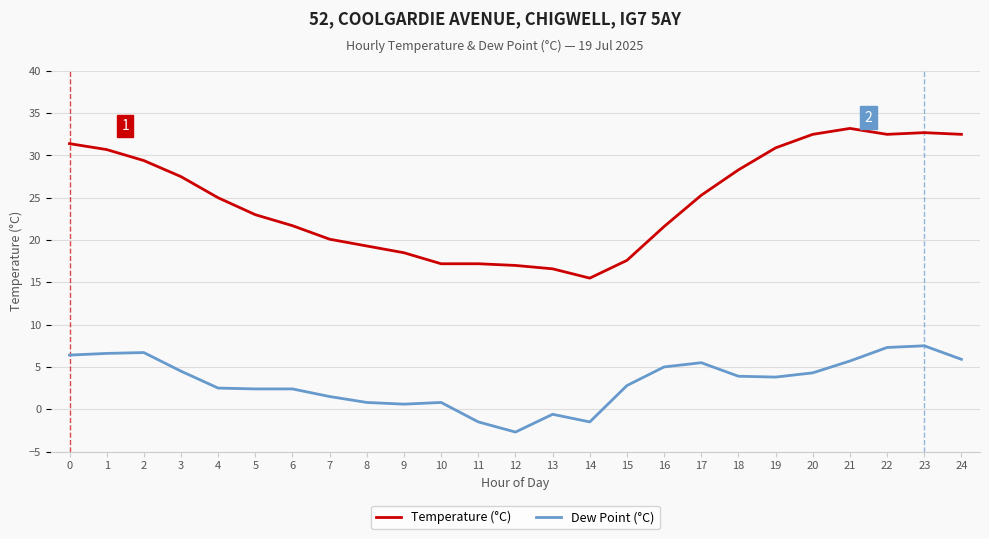

Is the value of Temperature (°C) at 2 greater than the value of Dew Point (°C) at 2?

Yes